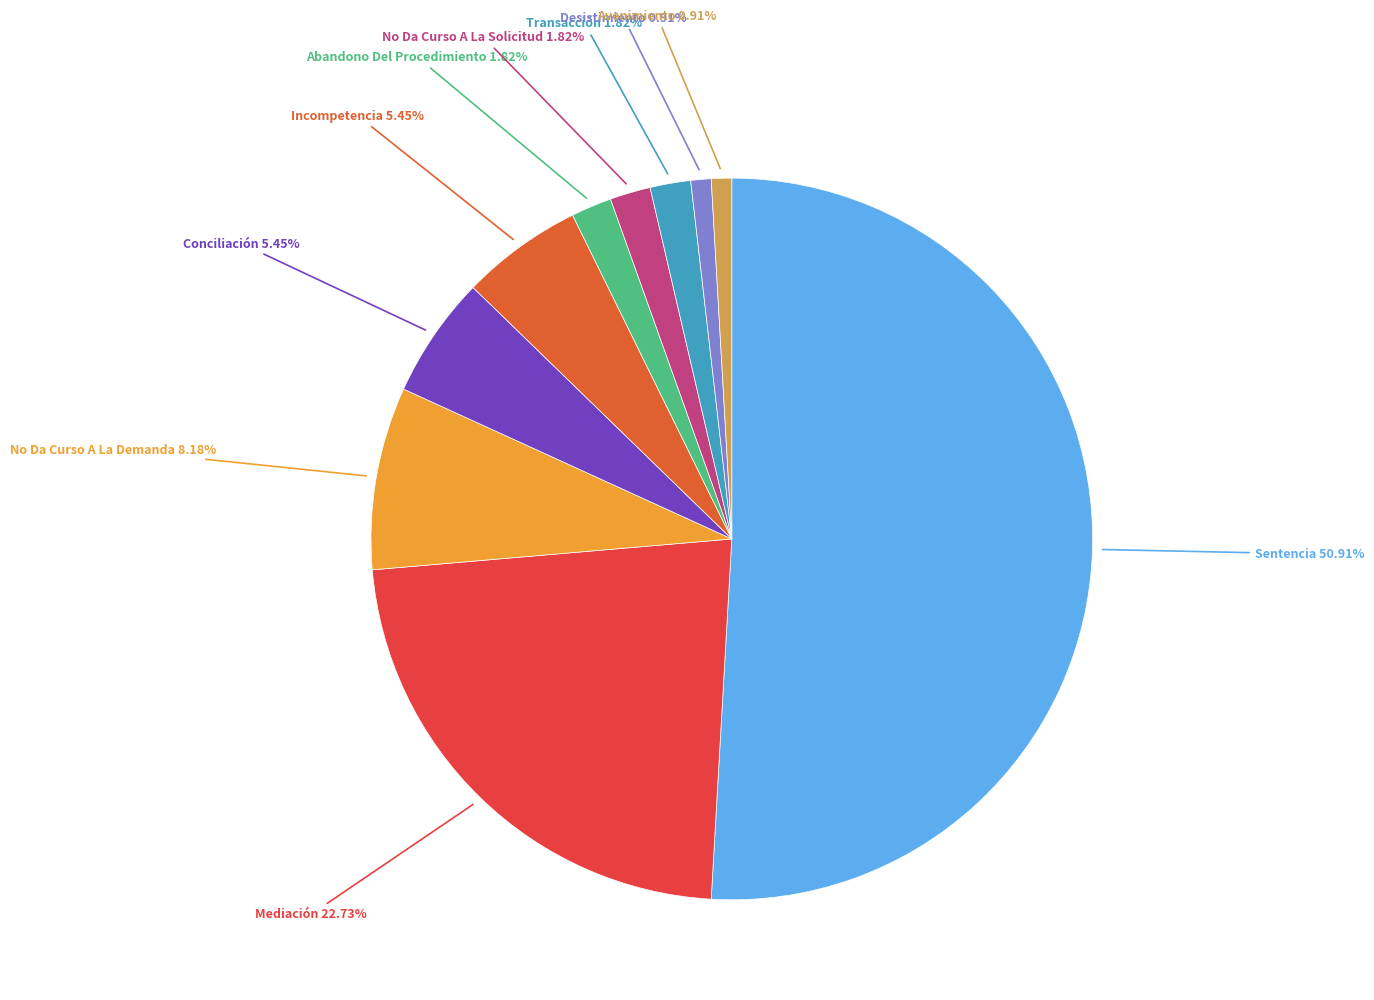

To the nearest percent, what is the average slice percentage?

10%